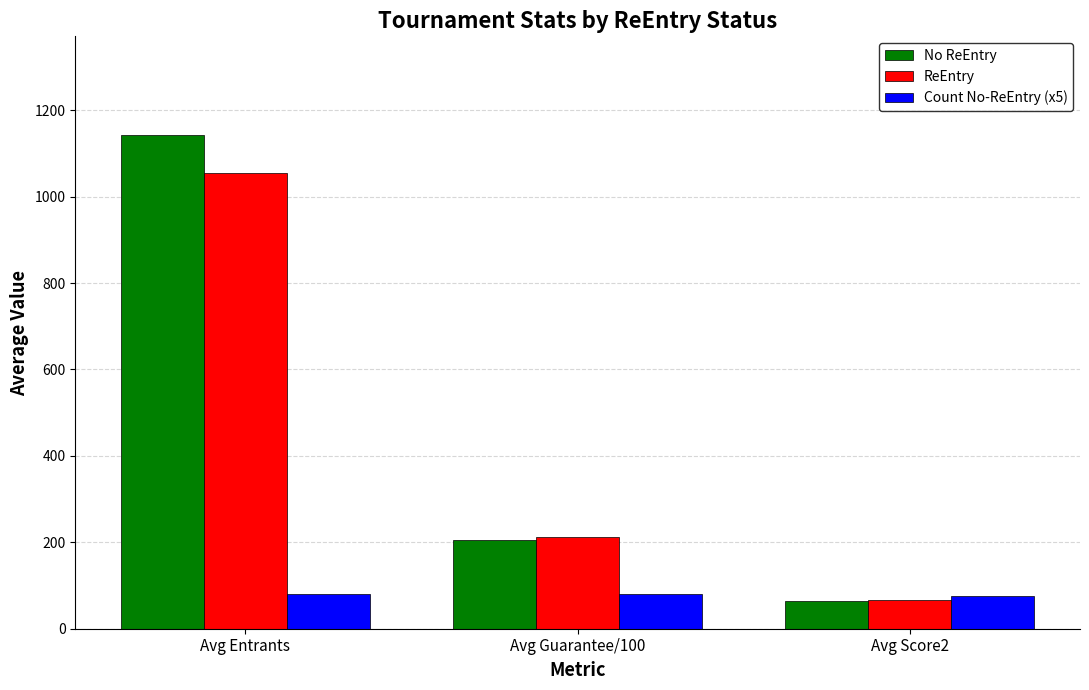

Between Avg Entrants and Avg Guarantee/100, which series saw the biggest shift?

No ReEntry